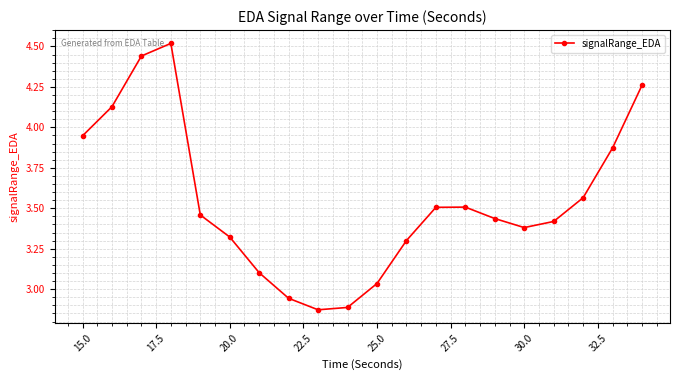

How many points are lower than both their immediate neighbors (excluding endpoints)?

2